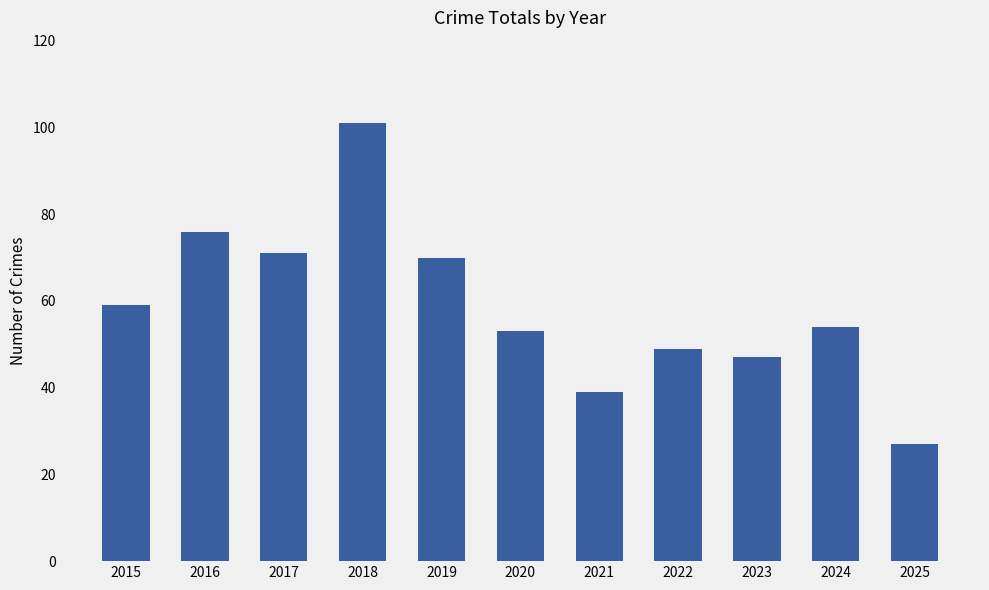

At which category does the chart reach its minimum across all series?

2025